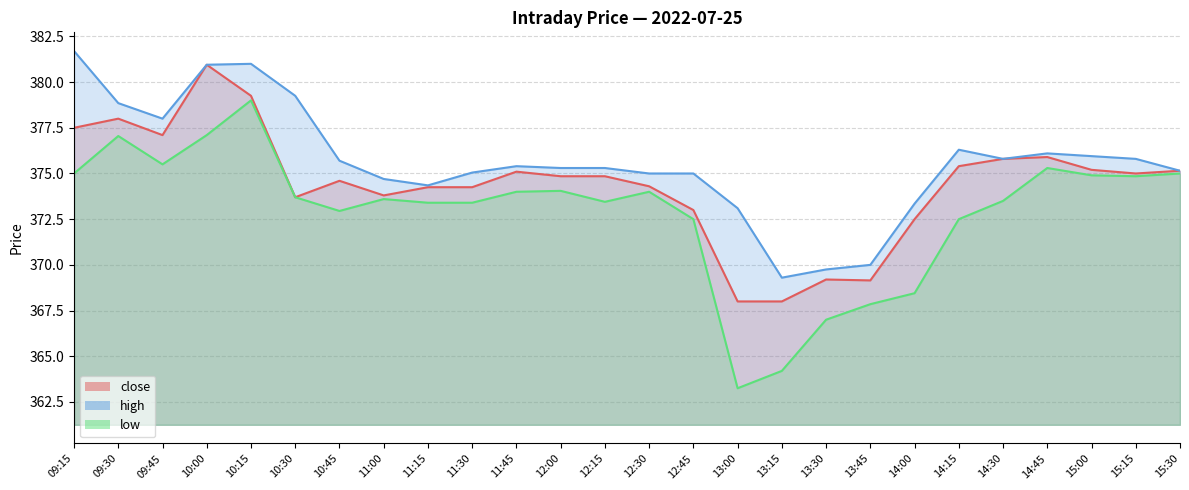

At which label does high first exceed 375?

09:15